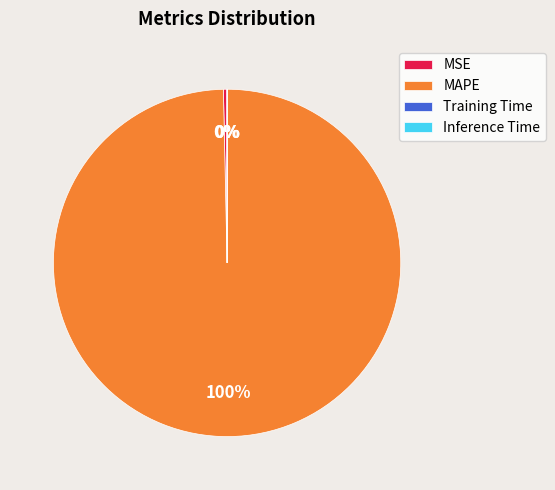

Which slice is the largest?

MAPE